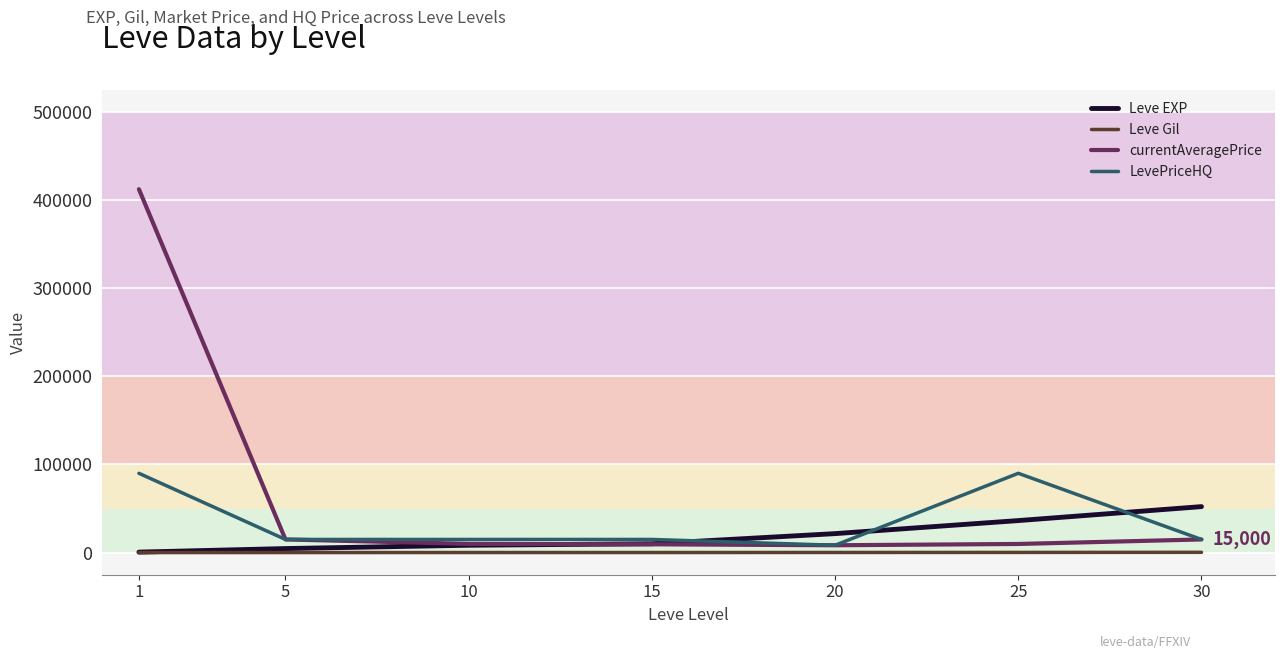

Is the value of Leve Gil at 30 greater than the value of LevePriceHQ at 30?

No